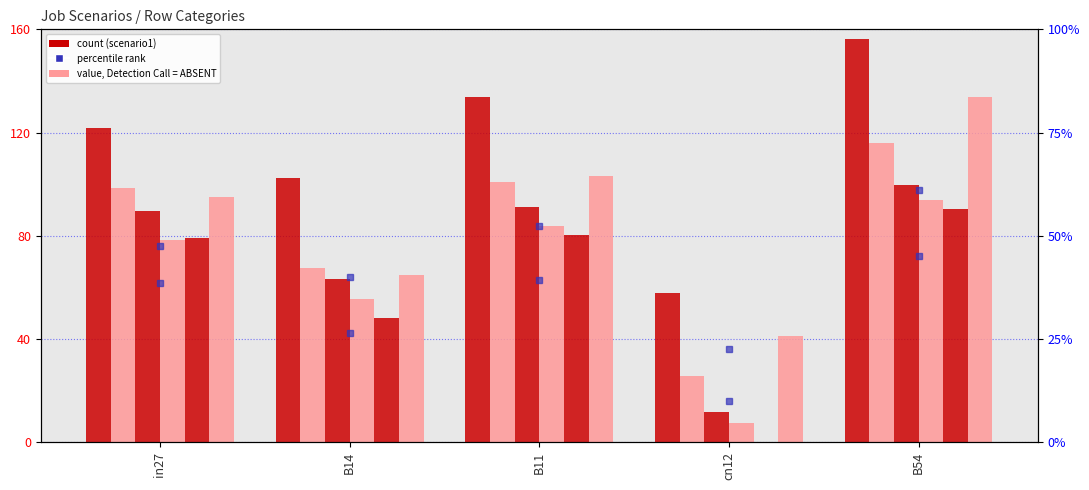

Is it true that job543_scenario0_1093 equals 42.9 at in27?

False